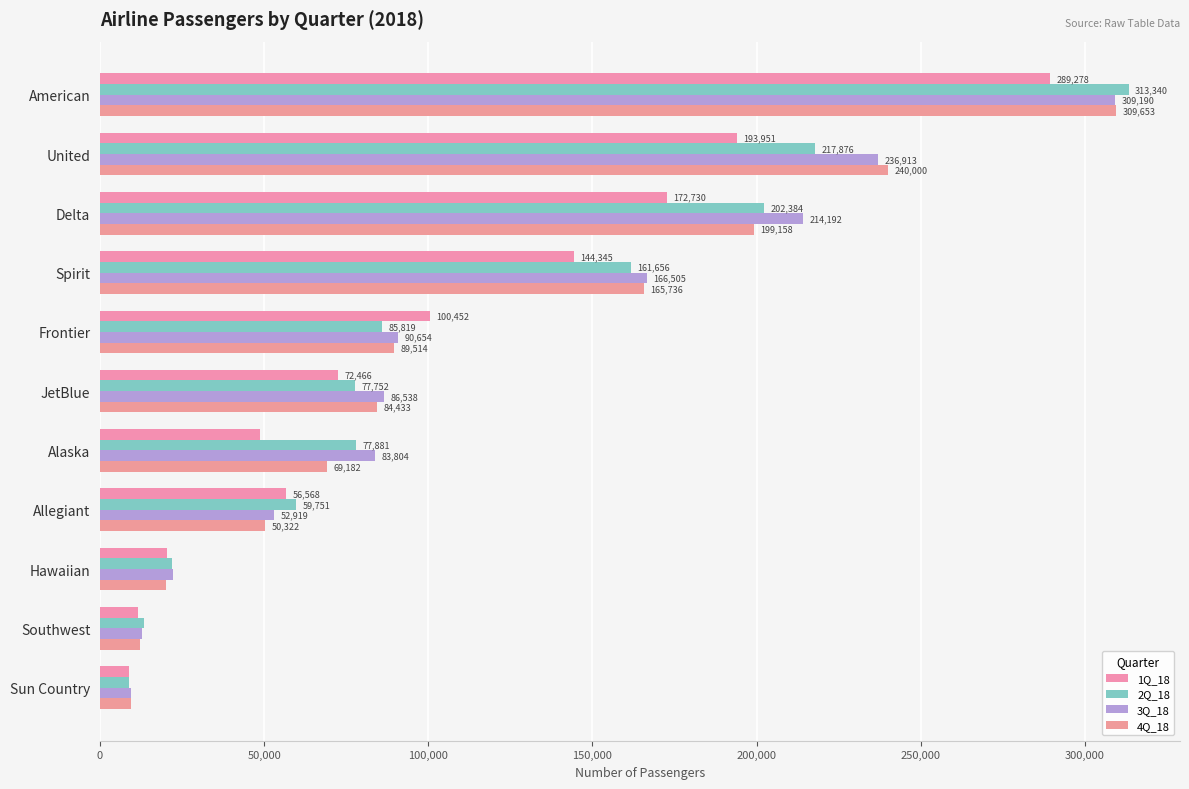

How many categories are shown in the chart?

11